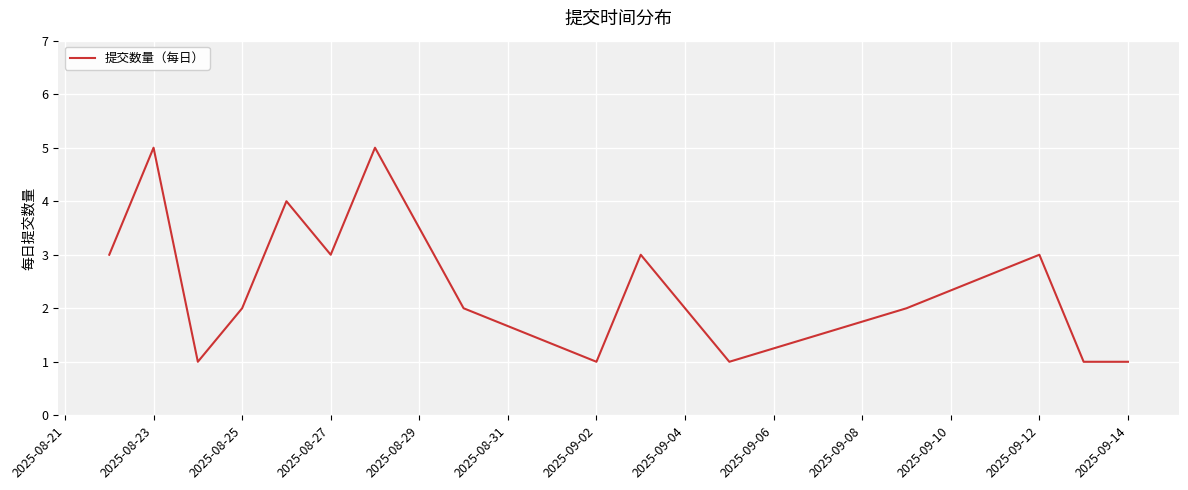

Is this an area chart (filled region under the line)?

No